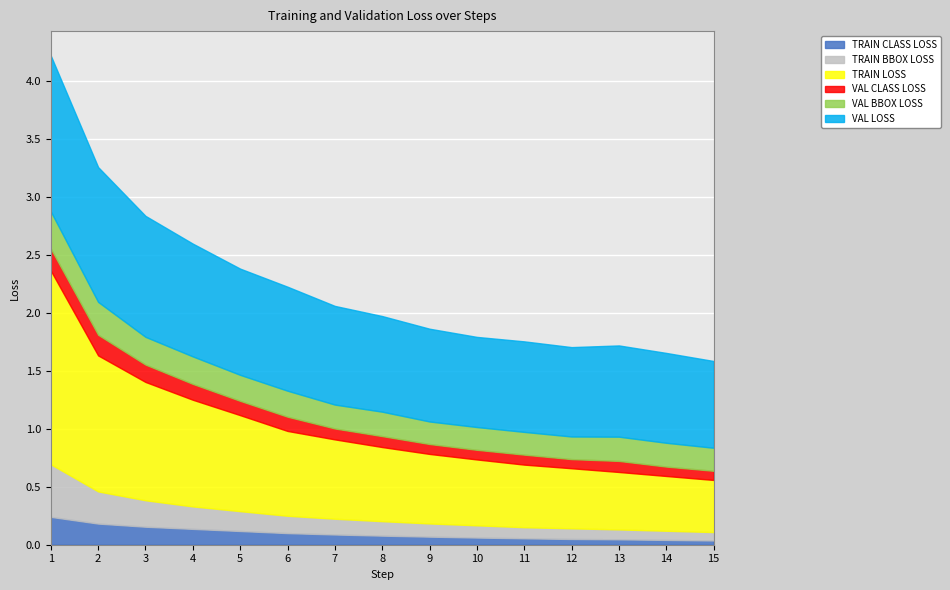

Between 2 and 10, which is larger?

2